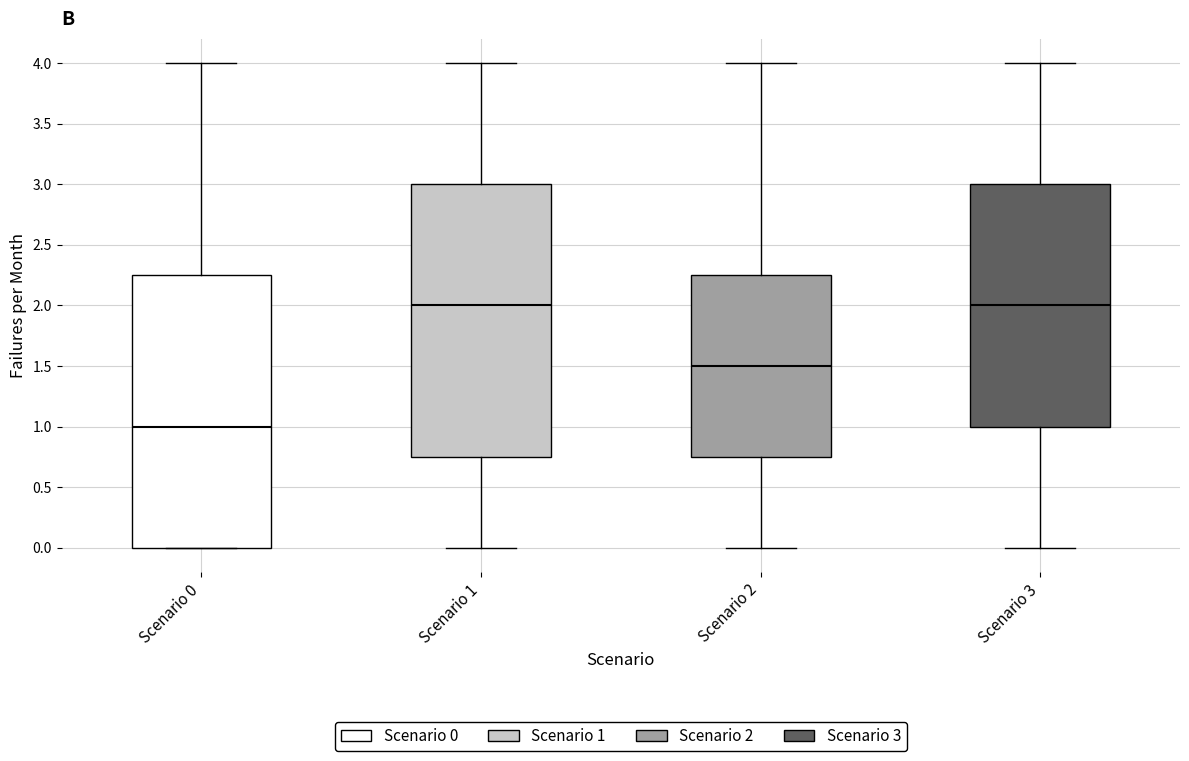

Reading left to right, read every box against the y-axis: the position of its median line, the range the box covers, and the ends of its whiskers. The values are not printed on the chart, so give them approximately, as read against the axis.

Scenario 0: median 1.00, box 0.00 to 2.25, whiskers 0.00 to 4.00
Scenario 1: median 2.00, box 0.75 to 3.00, whiskers 0.00 to 4.00
Scenario 2: median 1.50, box 0.75 to 2.25, whiskers 0.00 to 4.00
Scenario 3: median 2.00, box 1.00 to 3.00, whiskers 0.00 to 4.00